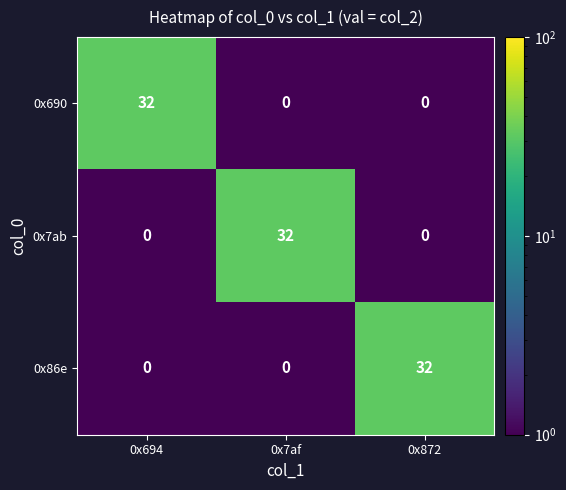

What is the spread (max minus min) of values at 0x872?

32